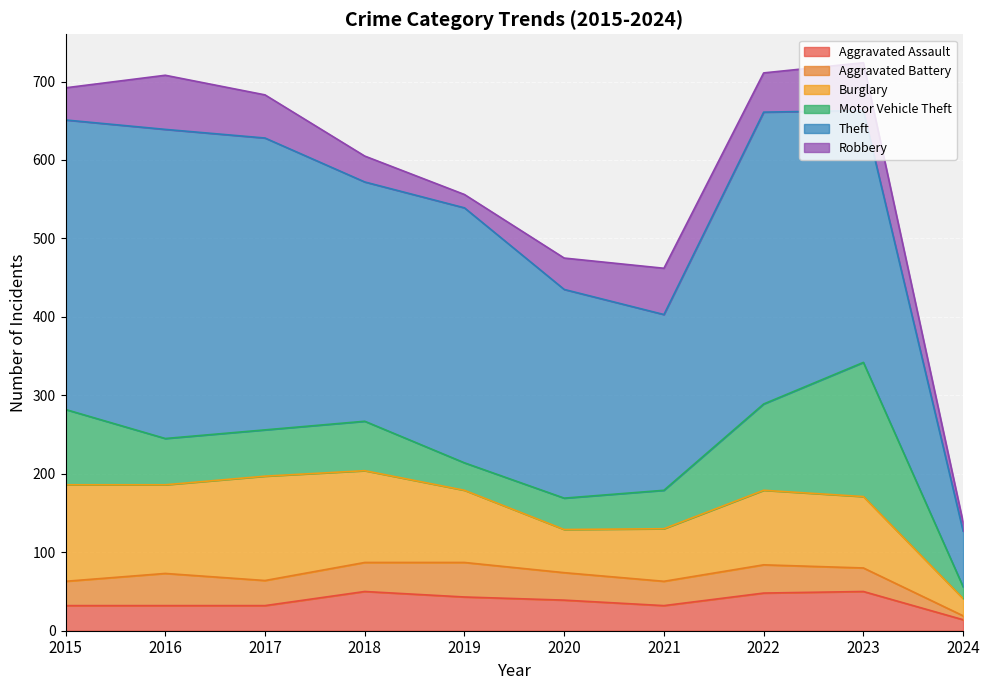

What are all the series names shown in the legend?

Aggravated Assault, Aggravated Battery, Burglary, Motor Vehicle Theft, Theft, Robbery